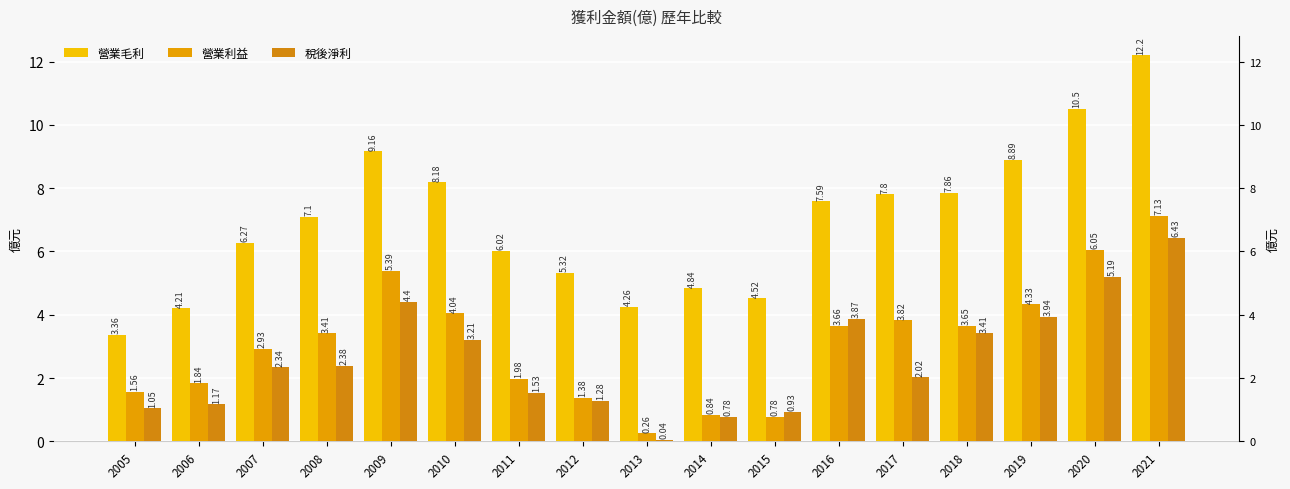

The value of 營業毛利 at 2008 is 7.1. True or false?

True